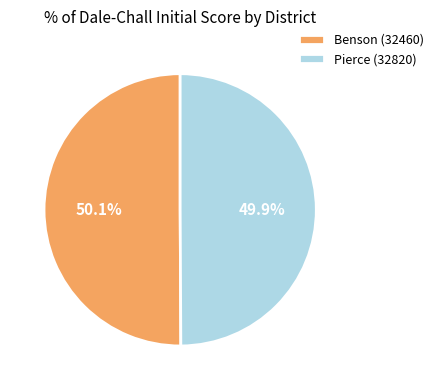

To the nearest percent, what portion does Pierce (32820) represent?

50%